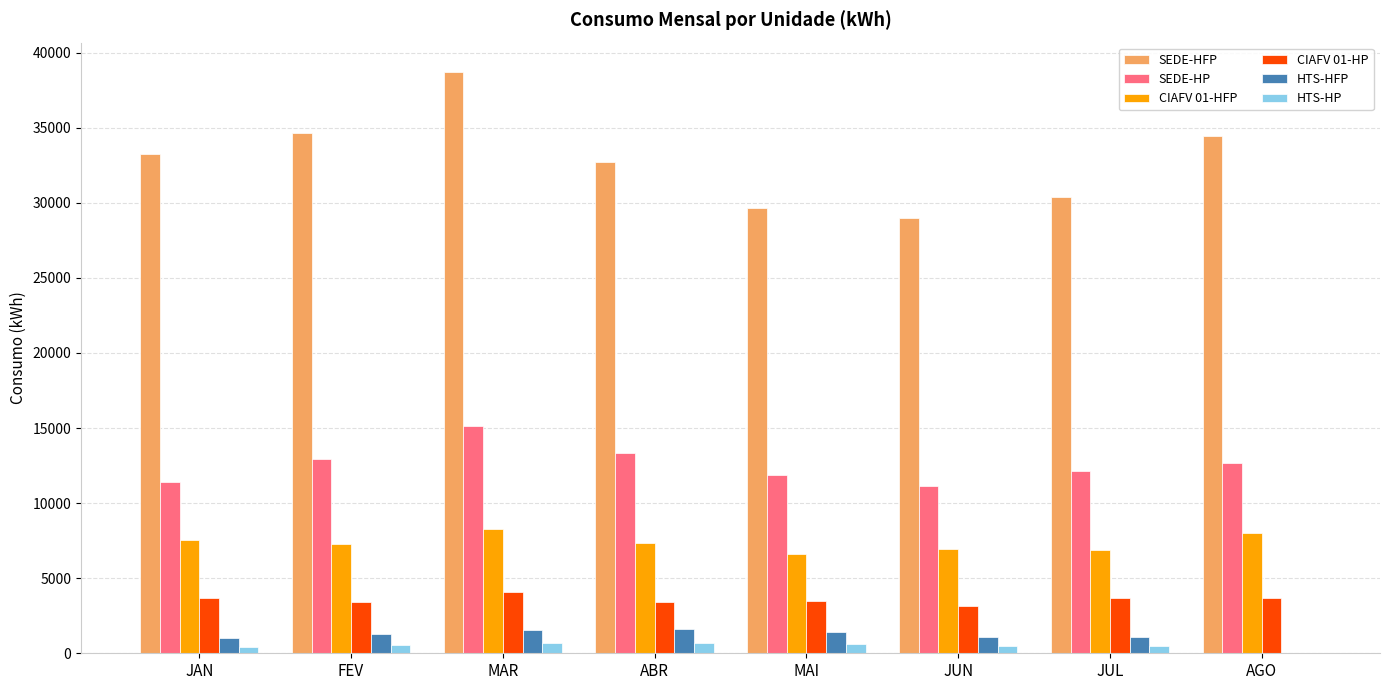

The value of CIAFV 01-HP at JUL is 3678.3. True or false?

True